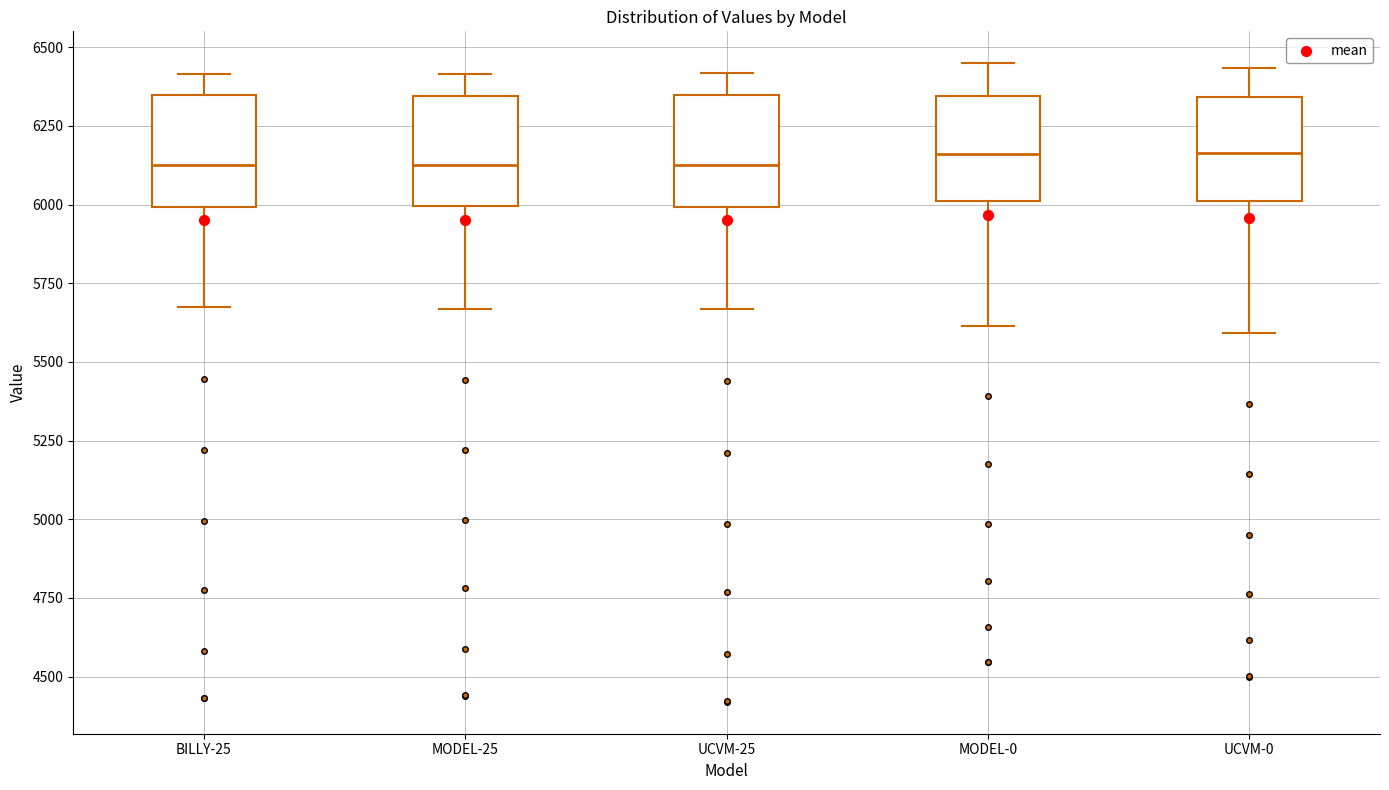

Reading left to right, read every box against the y-axis: the position of its median line, the range the box covers, and the ends of its whiskers. The values are not printed on the chart, so give them approximately, as read against the axis.

BILLY-25: median 6150, box 6000 to 6350, whiskers 5650 to 6400
MODEL-25: median 6150, box 6000 to 6350, whiskers 5650 to 6400
UCVM-25: median 6150, box 6000 to 6350, whiskers 5650 to 6400
MODEL-0: median 6150, box 6000 to 6350, whiskers 5600 to 6450
UCVM-0: median 6150, box 6000 to 6350, whiskers 5600 to 6450